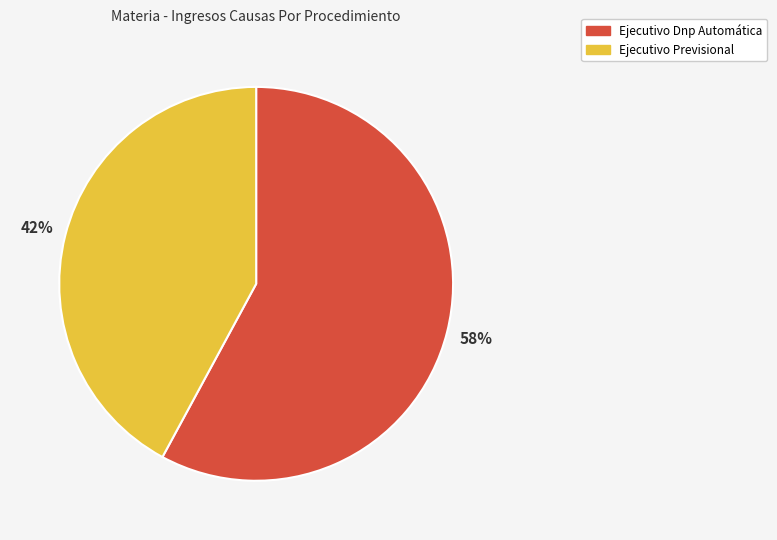

Combined, do Ejecutivo Dnp Automática and Ejecutivo Previsional account for over 50%?

Yes